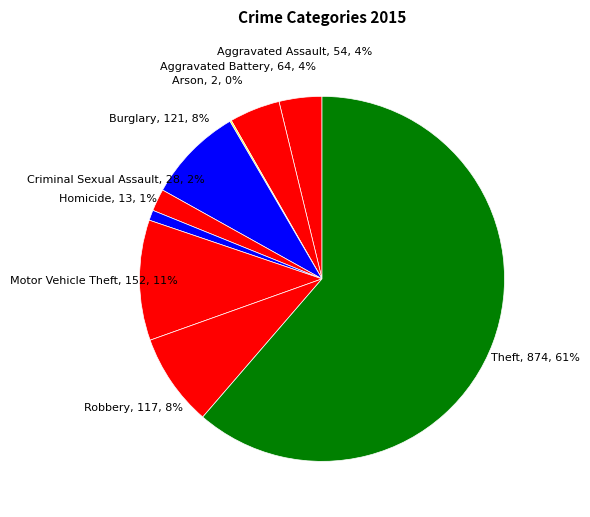

What is the smallest slice in the pie chart?

Arson